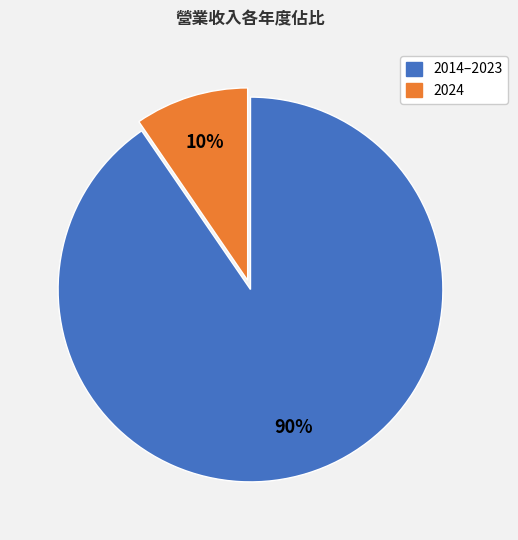

To the nearest percent, what is the average slice percentage?

50%